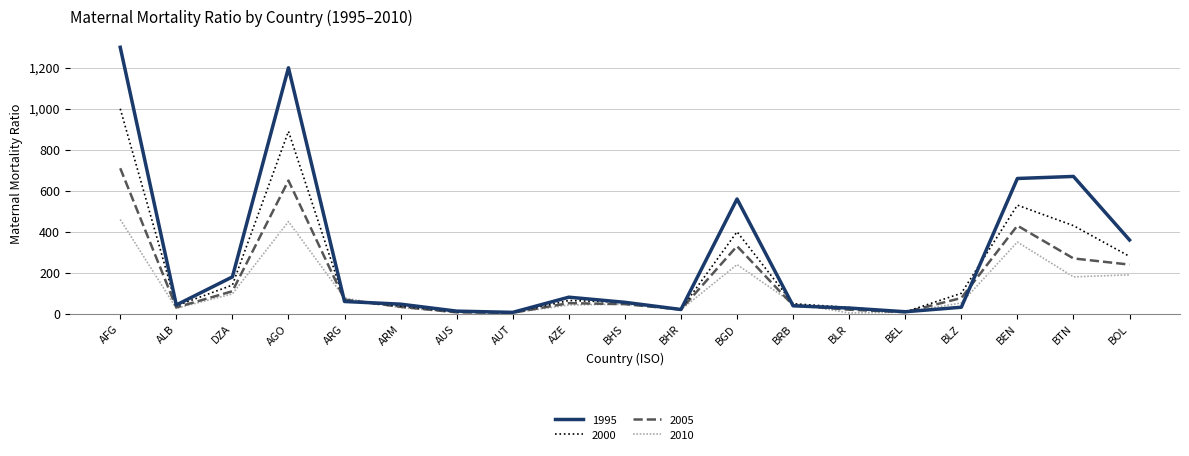

True or false: 1995 has a value of 56 at BHS.

True